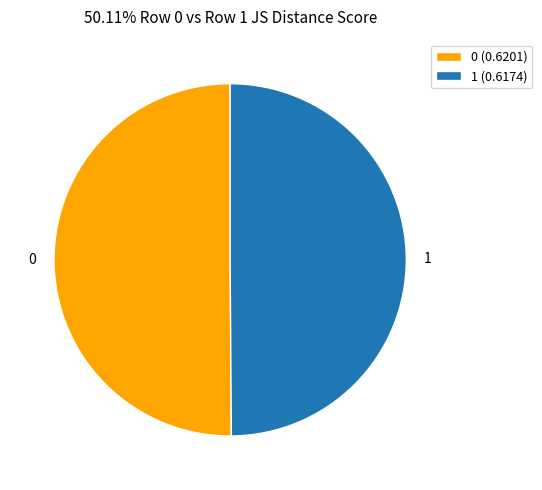

Do 1 and 0 together represent more than half of the pie?

Yes